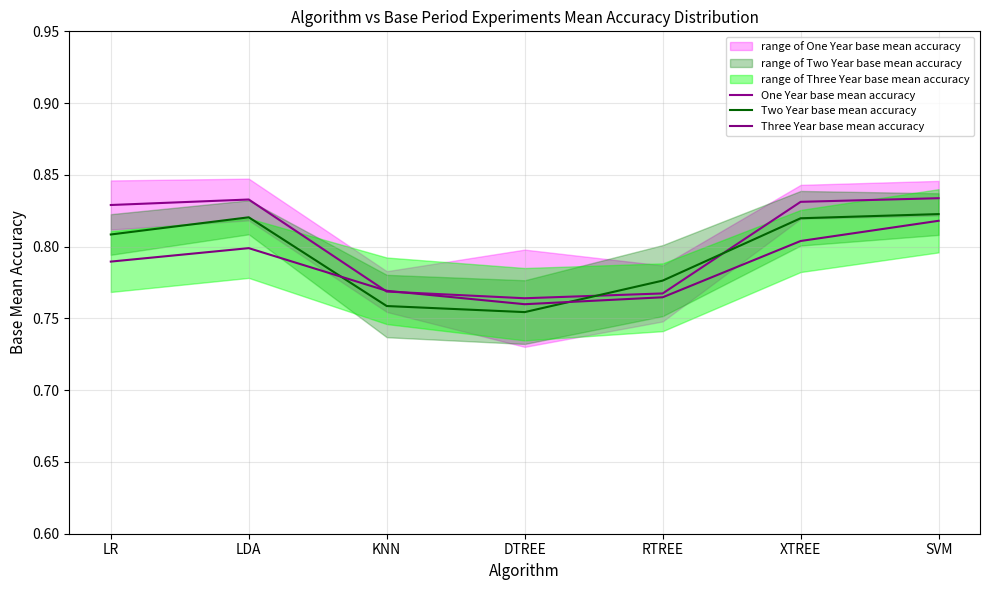

What position from the left is DTREE?

4